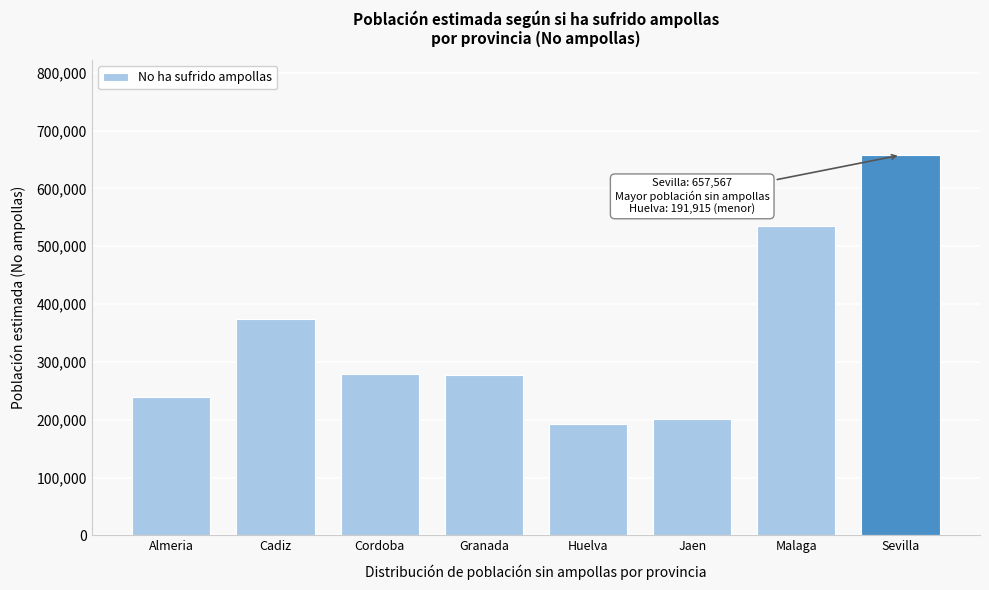

The value at Cadiz is 374301. True or false?

True